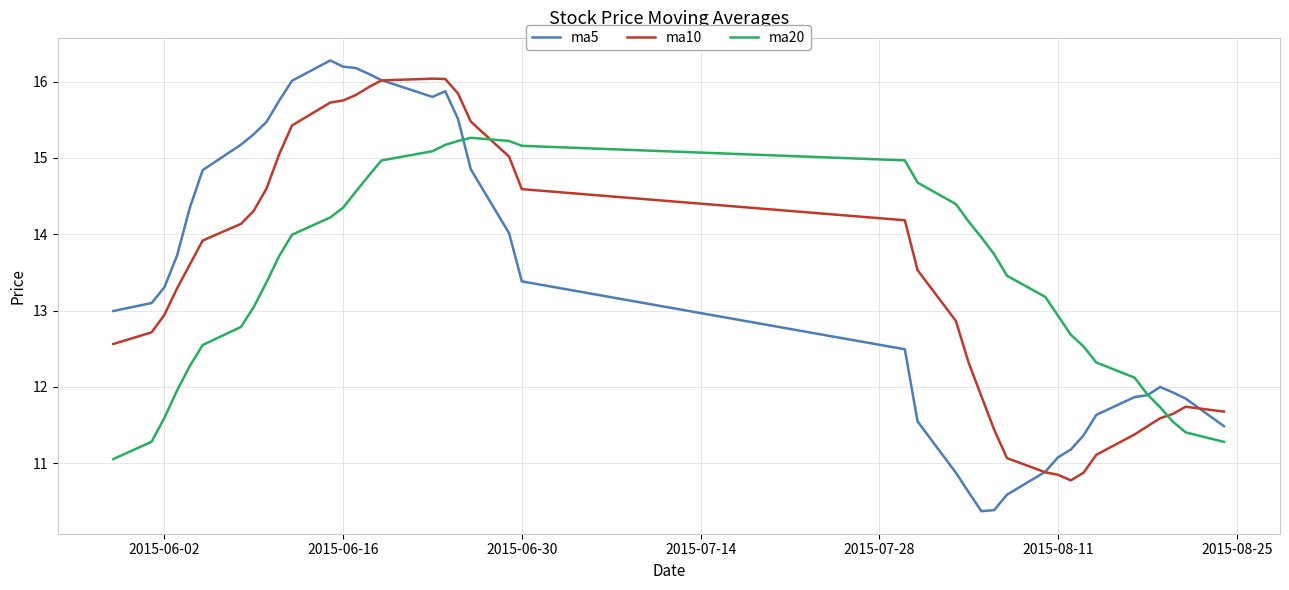

How many lines are shown in the chart?

3